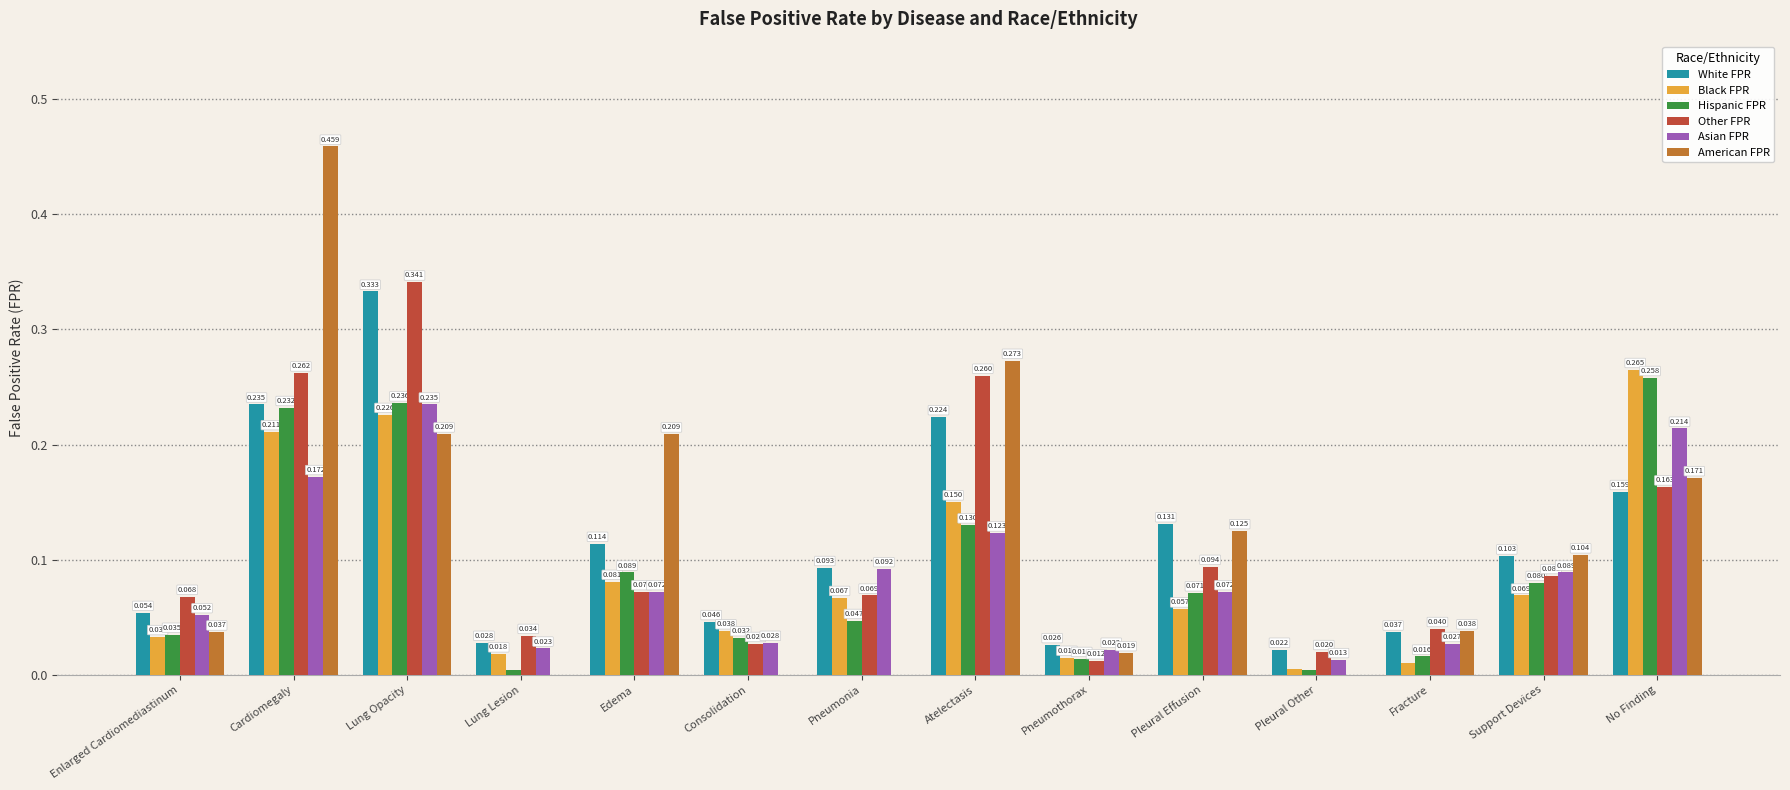

At which label does Other FPR reach its peak?

Lung Opacity